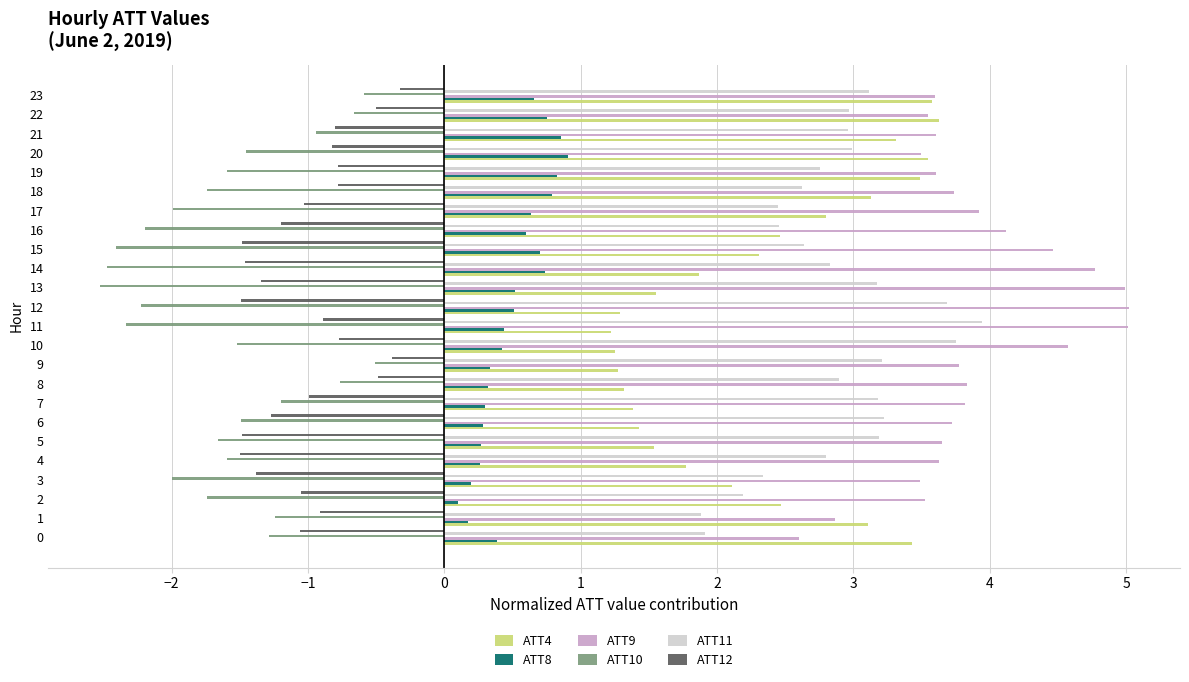

Is the value of ATT12 at 3 greater than the value of ATT9 at 16?

No